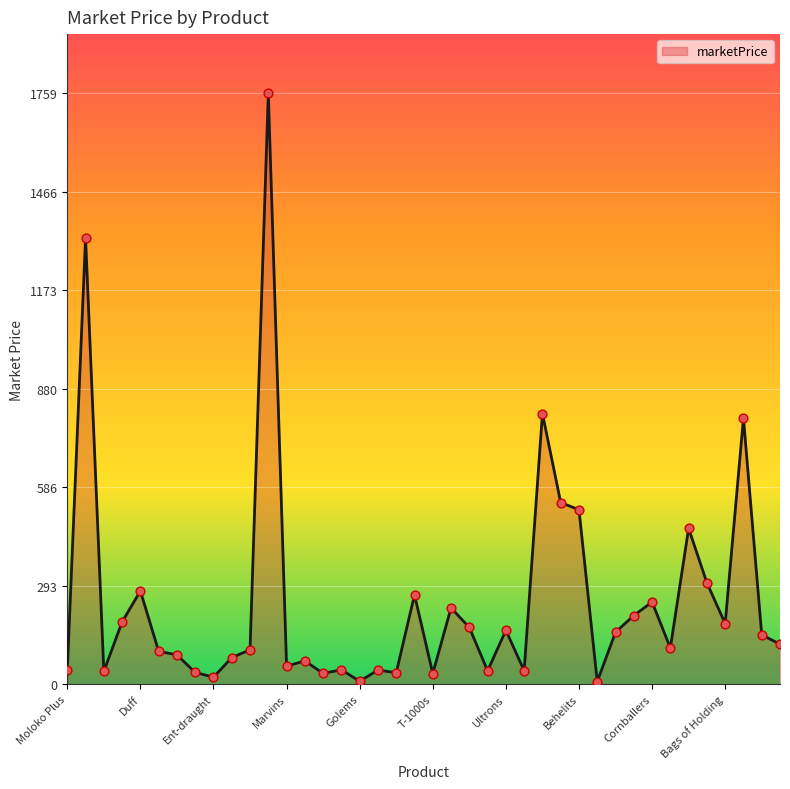

What is the difference between the maximum and minimum values?

1751.2